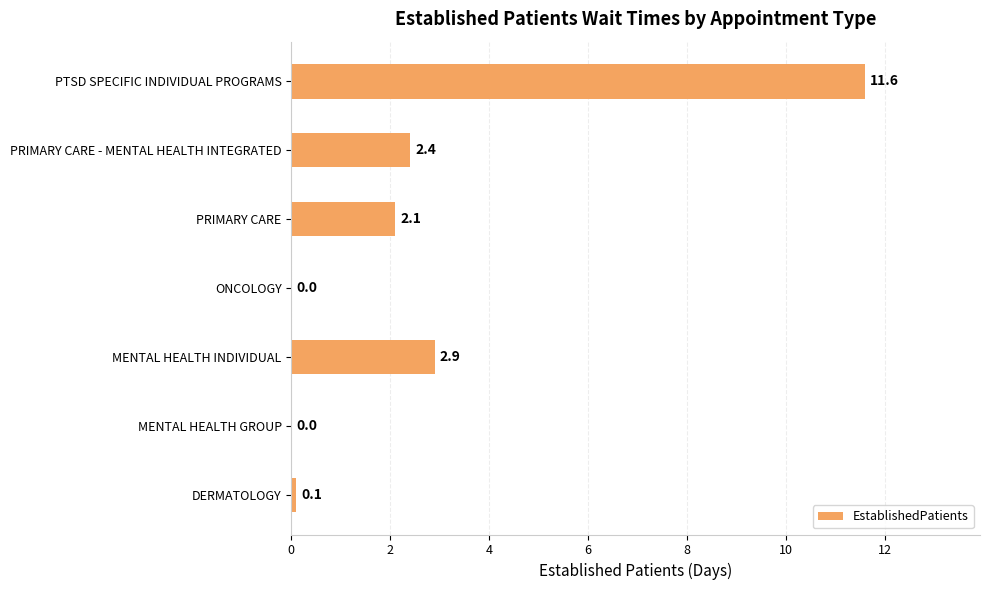

What is the average value?

2.7